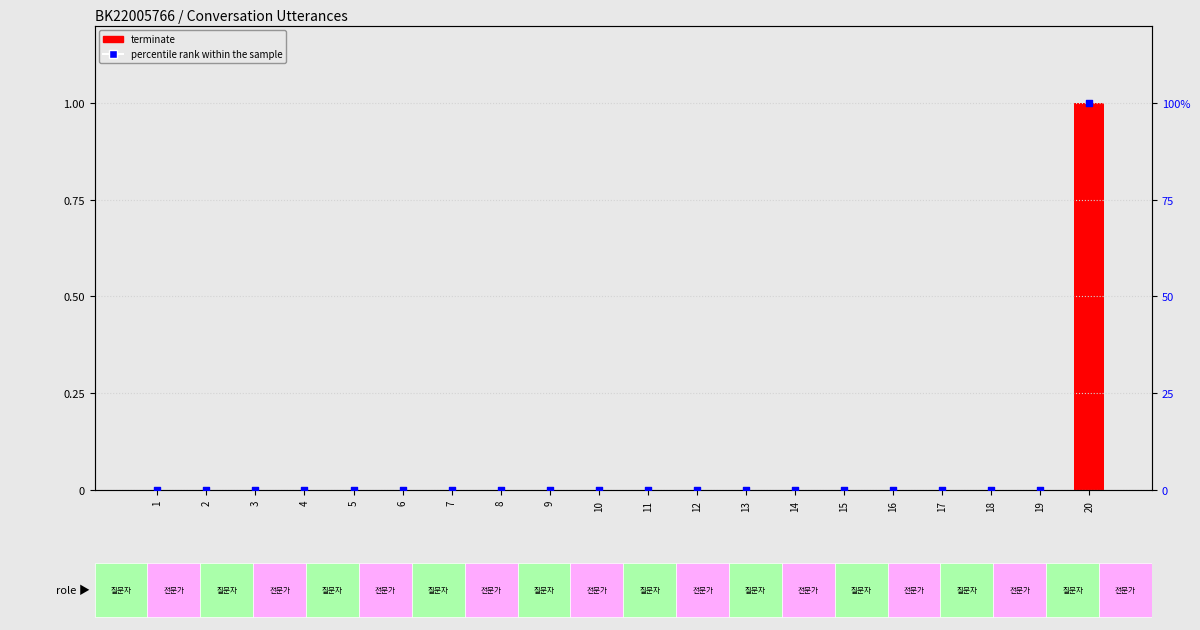

At which category is the sum across all series the highest?

20